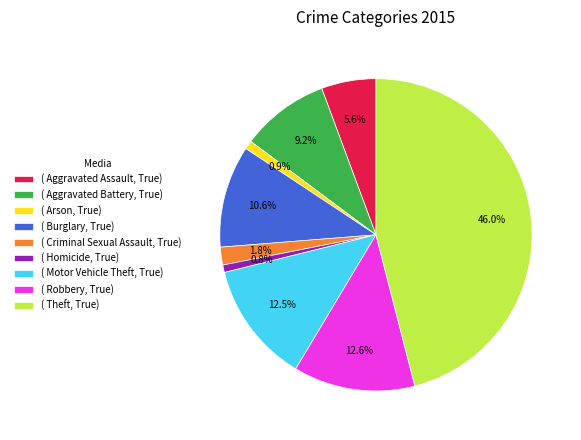

Does ( Aggravated Assault, True) account for over 50% of the chart?

No